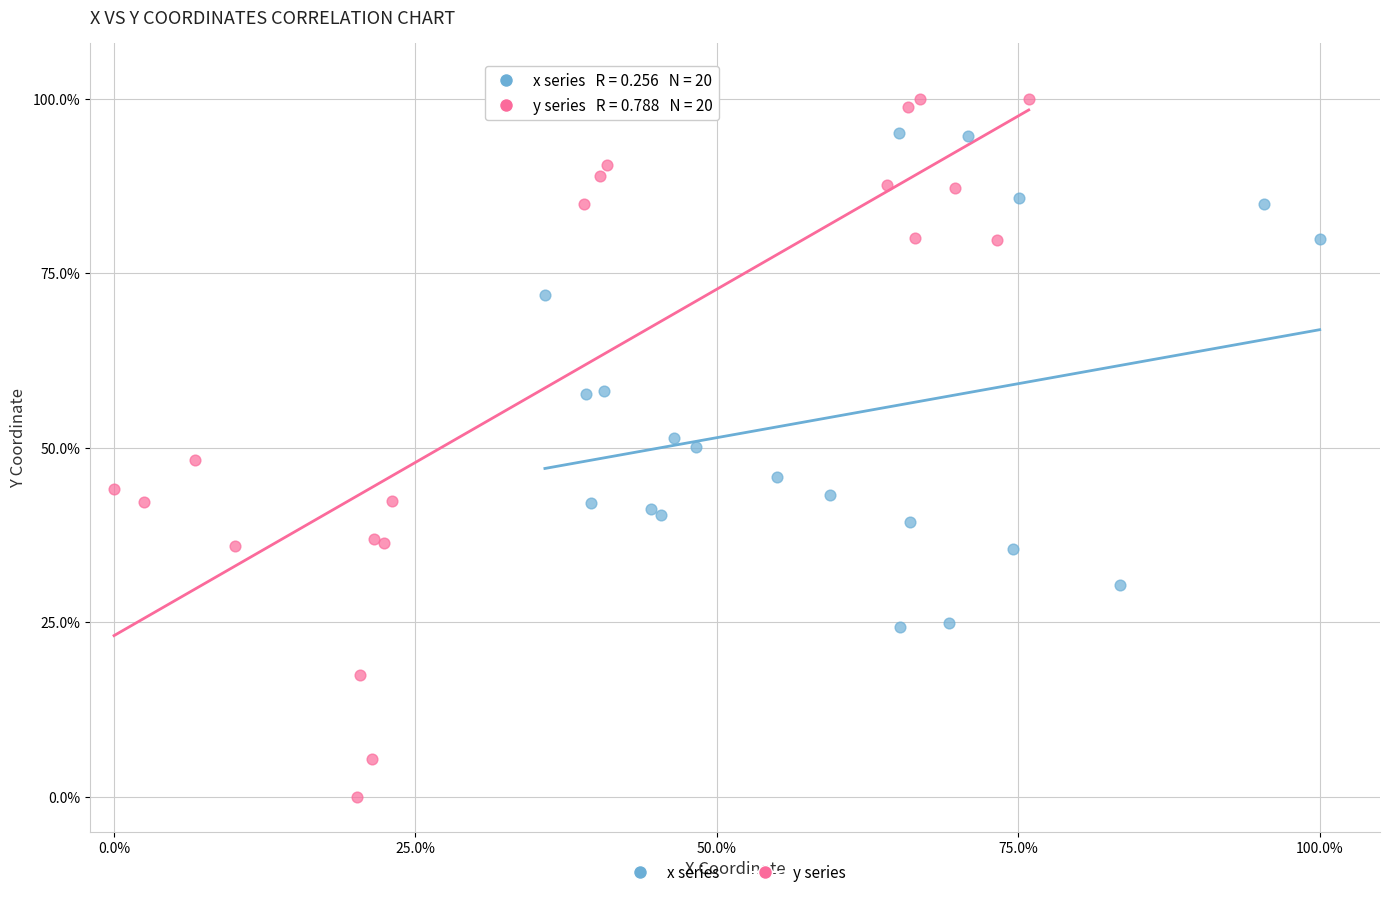

What are all the series names shown in the legend?

x series, y series